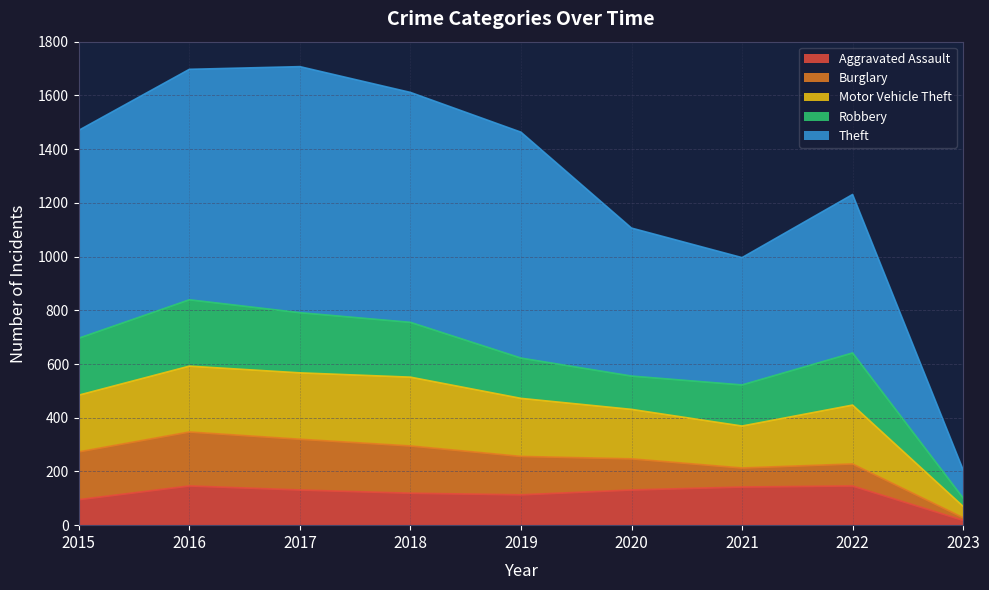

What is the highest value of the Aggravated Assault series?

146